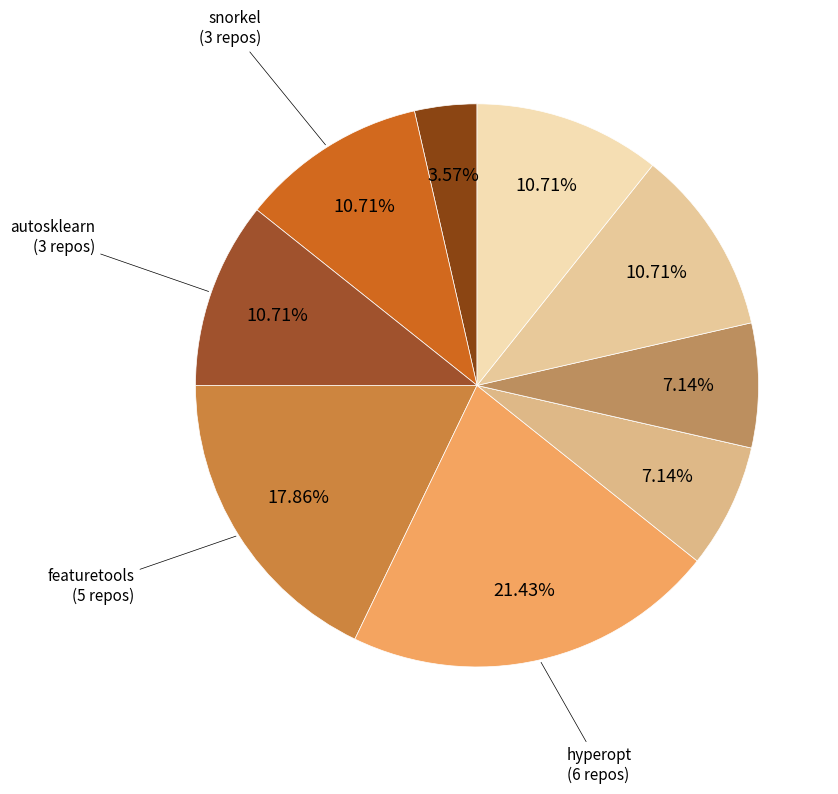

Rank the categories by value from highest to lowest.

hyperopt, featuretools, snorkel, autosklearn, bayes_opt, autokeras, tpot, optuna, skopt, ax